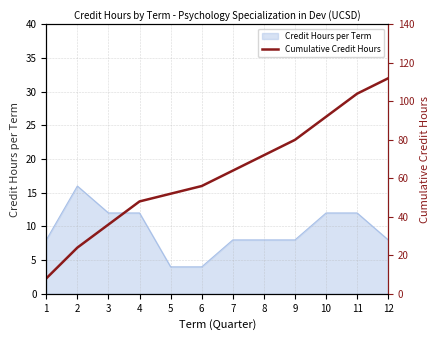

How many data points does each series have?

12